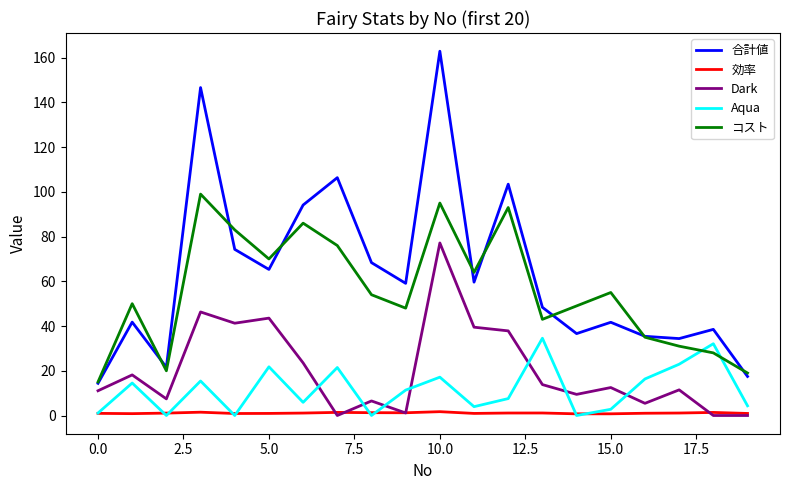

Which series has the largest total across all categories?

合計値